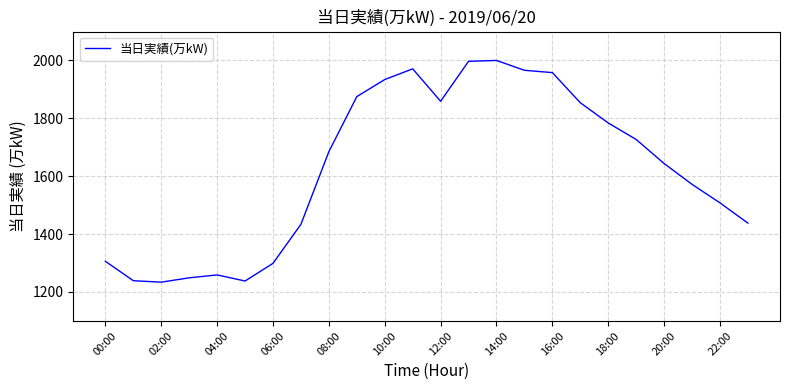

What is the maximum value shown in the chart?

2000